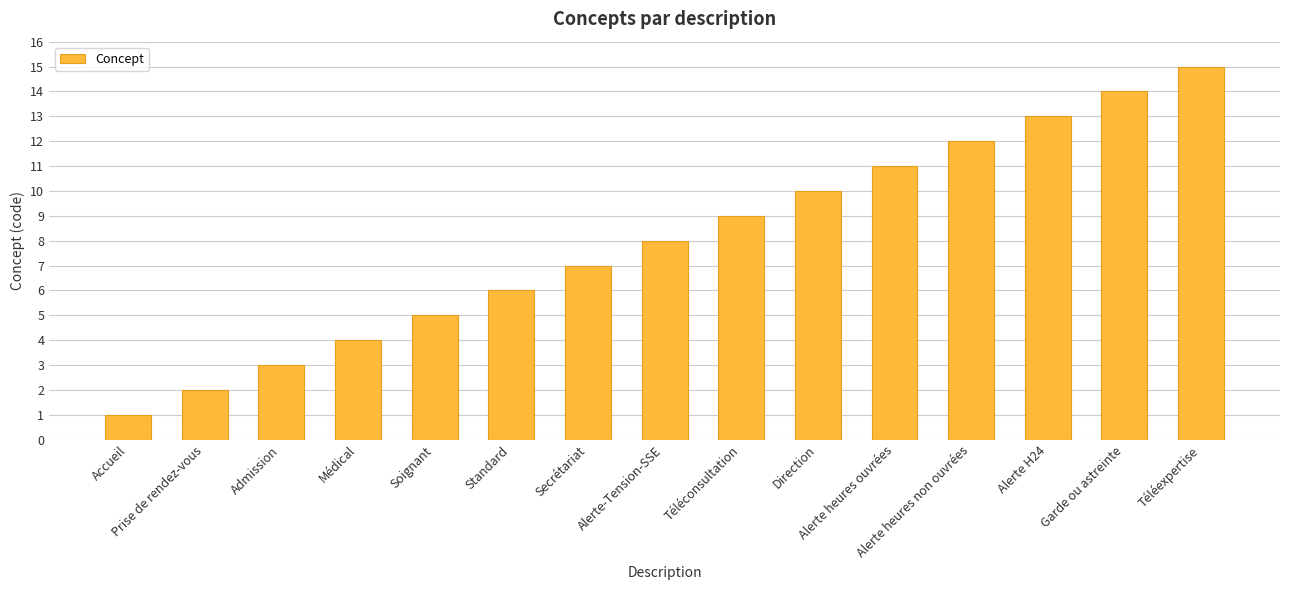

What position from the right is Téléexpertise?

1